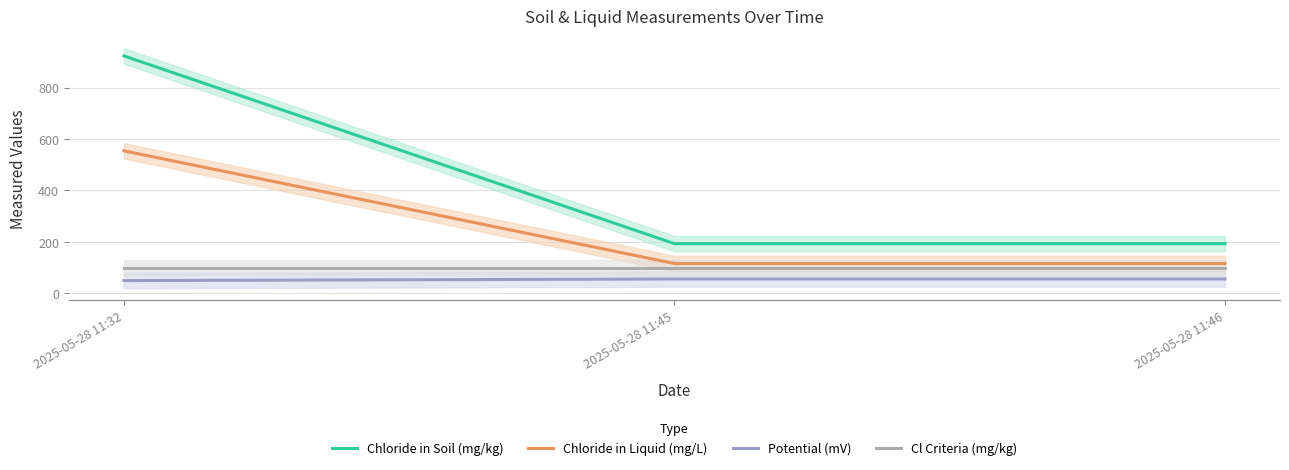

What is the sum of all Chloride in Soil (mg/kg) values?

1308.9